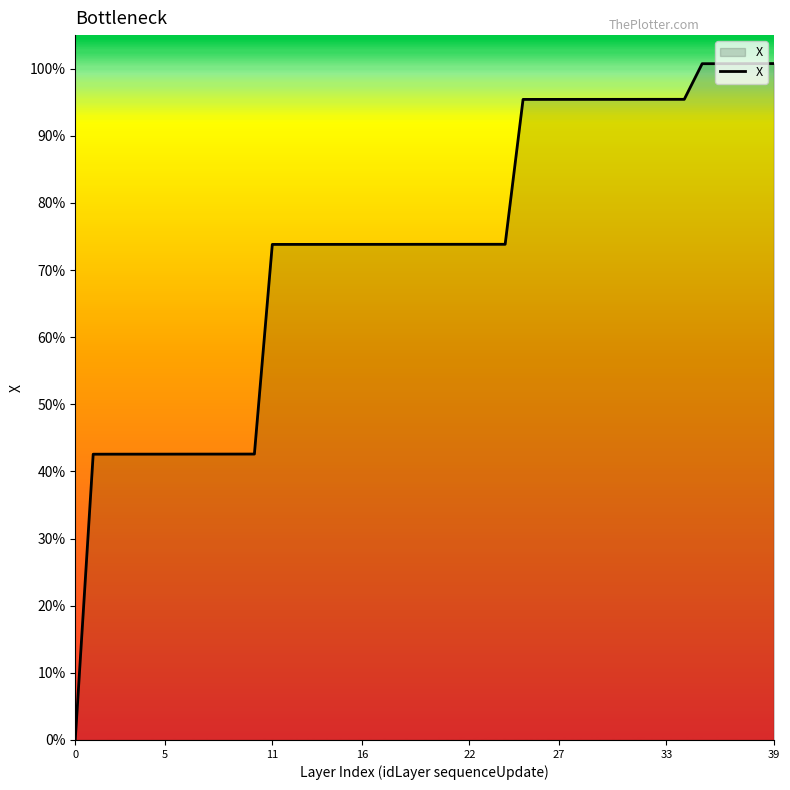

What is the greatest value displayed?

100.8